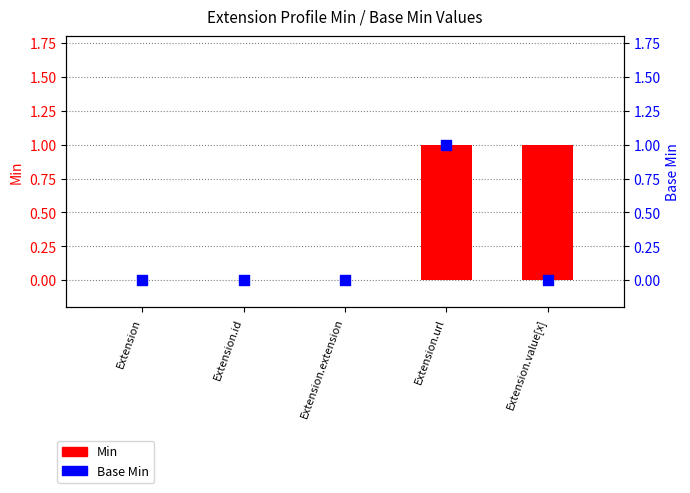

At which category is the sum across all series the highest?

Extension.url